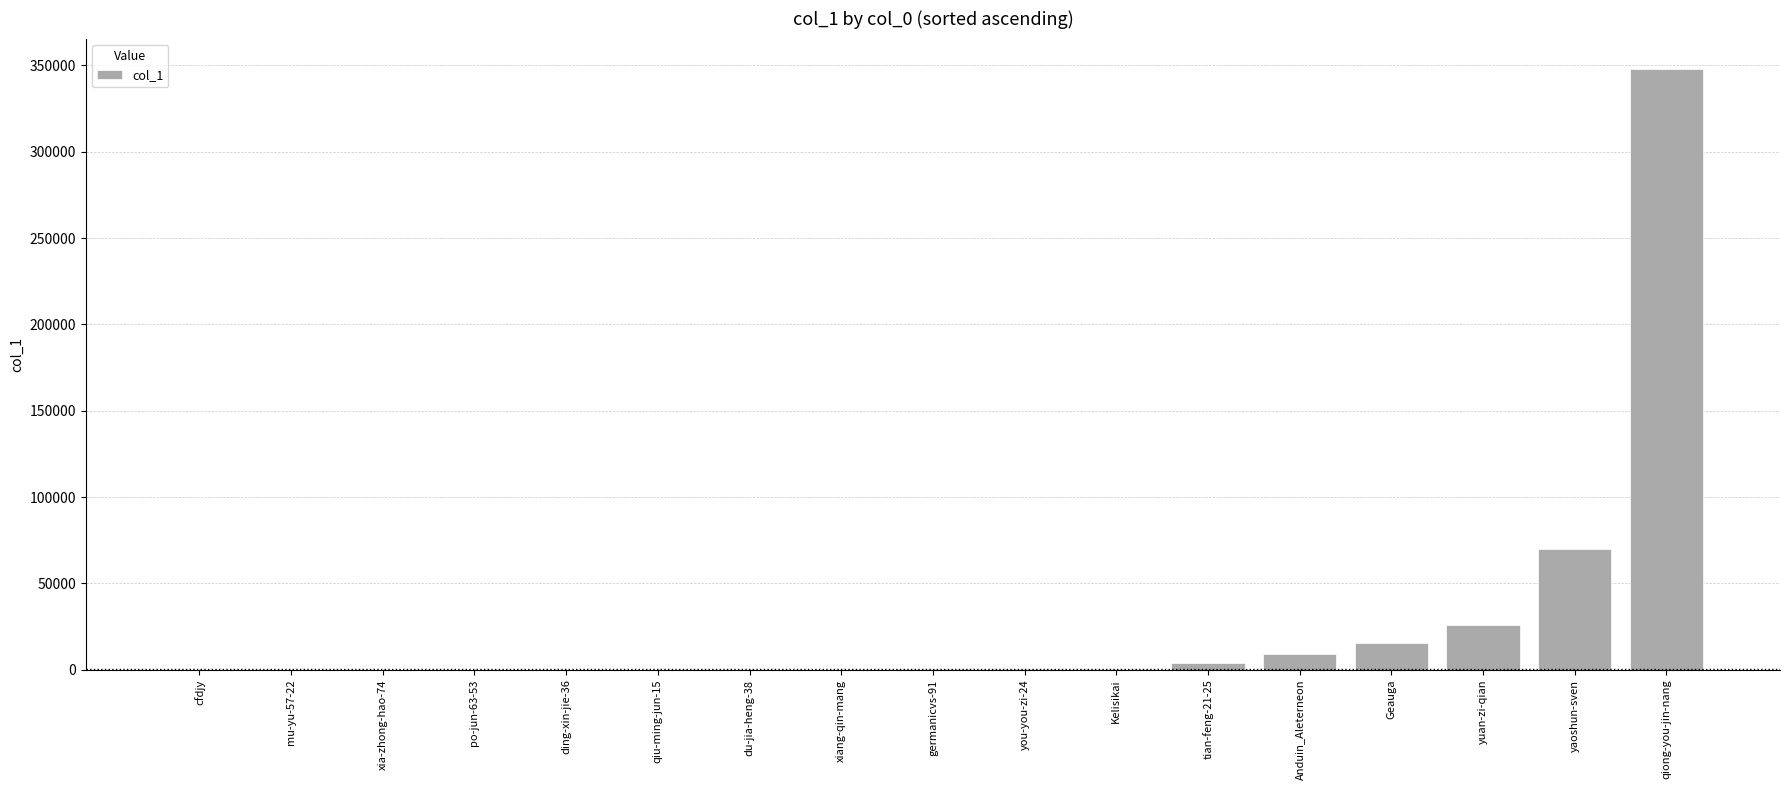

What is the sum of all values?

473499